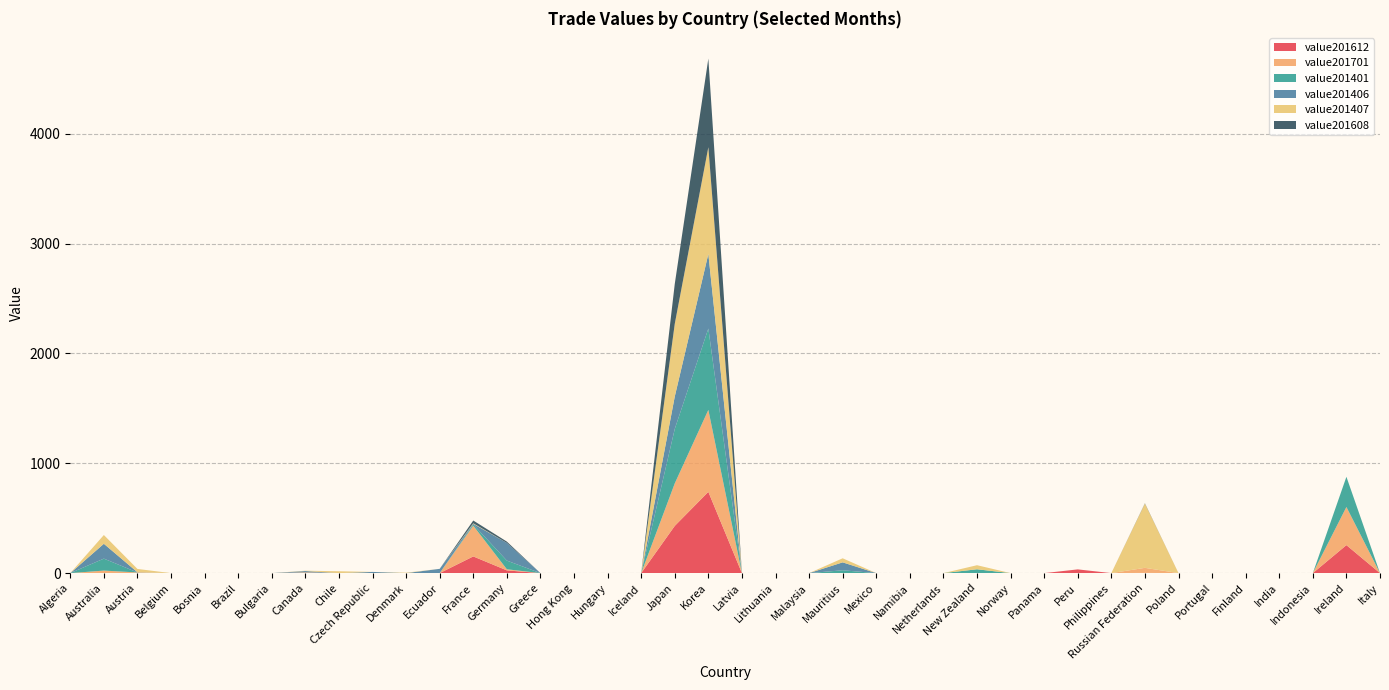

Reading right to left, extract all data points from this chart.

value201612: Italy=0	Ireland=255	Indonesia=0	India=0	Finland=0	Portugal=0	Poland=0	Russian Federation=2	Philippines=0	Peru=34	Panama=0	Norway=0	New Zealand=0	Netherlands=0	Namibia=0	Mexico=0	Mauritius=0	Malaysia=0	Lithuania=0	Latvia=0	Korea=740	Japan=430	Iceland=0	Hungary=0	Hong Kong=0	Greece=0	Germany=25	France=152	Ecuador=0	Denmark=0	Czech Republic=0	Chile=0	Canada=0	Bulgaria=0	Brazil=0	Bosnia=0	Belgium=0	Austria=0	Australia=0	Algeria=0
value201701: Italy=0	Ireland=347	Indonesia=0	India=0	Finland=0	Portugal=0	Poland=0	Russian Federation=46	Philippines=0	Peru=0	Panama=0	Norway=0	New Zealand=0	Netherlands=0	Namibia=0	Mexico=0	Mauritius=0	Malaysia=0	Lithuania=0	Latvia=0	Korea=746	Japan=387	Iceland=0	Hungary=0	Hong Kong=0	Greece=0	Germany=10	France=280	Ecuador=0	Denmark=0	Czech Republic=0	Chile=0	Canada=7	Bulgaria=0	Brazil=0	Bosnia=0	Belgium=0	Austria=6	Australia=23	Algeria=0
value201401: Italy=0	Ireland=275	Indonesia=0	India=0	Finland=0	Portugal=0	Poland=0	Russian Federation=0	Philippines=0	Peru=0	Panama=0	Norway=0	New Zealand=35	Netherlands=0	Namibia=0	Mexico=0	Mauritius=26	Malaysia=0	Lithuania=0	Latvia=0	Korea=741	Japan=496	Iceland=0	Hungary=0	Hong Kong=0	Greece=0	Germany=79	France=11	Ecuador=0	Denmark=0	Czech Republic=0	Chile=0	Canada=0	Bulgaria=0	Brazil=0	Bosnia=0	Belgium=0	Austria=0	Australia=109	Algeria=0
value201406: Italy=0	Ireland=0	Indonesia=0	India=0	Finland=0	Portugal=0	Poland=0	Russian Federation=0	Philippines=0	Peru=0	Panama=0	Norway=0	New Zealand=0	Netherlands=0	Namibia=0	Mexico=0	Mauritius=72	Malaysia=0	Lithuania=0	Latvia=0	Korea=679	Japan=295	Iceland=0	Hungary=0	Hong Kong=0	Greece=0	Germany=161	France=6	Ecuador=39	Denmark=0	Czech Republic=11	Chile=0	Canada=12	Bulgaria=0	Brazil=0	Bosnia=0	Belgium=0	Austria=2	Australia=135	Algeria=0
value201407: Italy=0	Ireland=0	Indonesia=0	India=0	Finland=0	Portugal=0	Poland=0	Russian Federation=585	Philippines=0	Peru=0	Panama=0	Norway=0	New Zealand=37	Netherlands=0	Namibia=0	Mexico=0	Mauritius=37	Malaysia=0	Lithuania=0	Latvia=0	Korea=972	Japan=662	Iceland=0	Hungary=0	Hong Kong=0	Greece=0	Germany=0	France=5	Ecuador=0	Denmark=4	Czech Republic=0	Chile=17	Canada=3	Bulgaria=0	Brazil=0	Bosnia=0	Belgium=0	Austria=30	Australia=80	Algeria=0
value201608: Italy=0	Ireland=0	Indonesia=0	India=0	Finland=0	Portugal=0	Poland=0	Russian Federation=3	Philippines=0	Peru=0	Panama=0	Norway=0	New Zealand=0	Netherlands=0	Namibia=0	Mexico=0	Mauritius=0	Malaysia=0	Lithuania=0	Latvia=0	Korea=807	Japan=363	Iceland=0	Hungary=0	Hong Kong=0	Greece=0	Germany=12	France=25	Ecuador=0	Denmark=0	Czech Republic=0	Chile=0	Canada=0	Bulgaria=0	Brazil=0	Bosnia=0	Belgium=0	Austria=0	Australia=0	Algeria=0